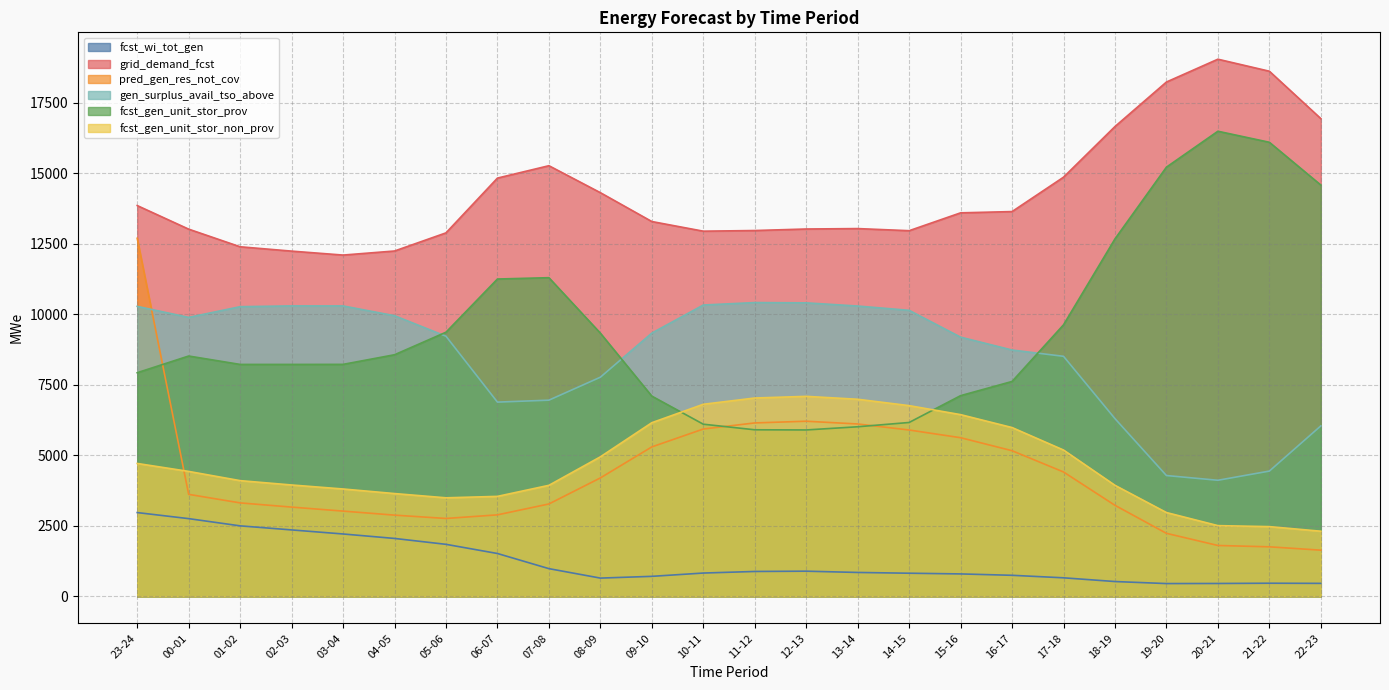

The value of grid_demand_fcst at 19-20 is 10283. True or false?

False